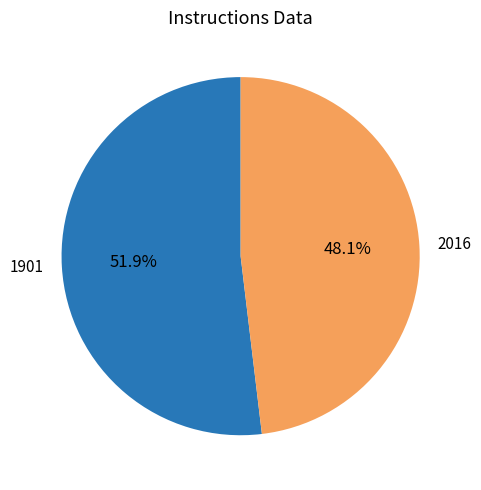

Rank the categories by value from highest to lowest.

1901, 2016